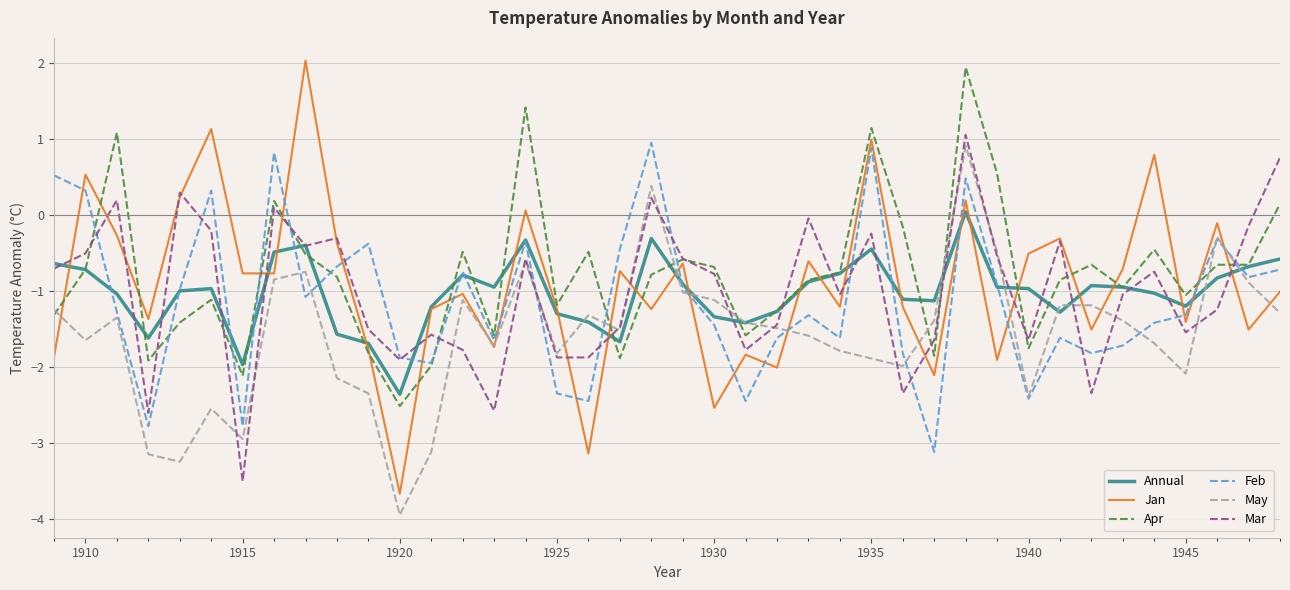

What is the minimum value shown in the chart?

-3.9